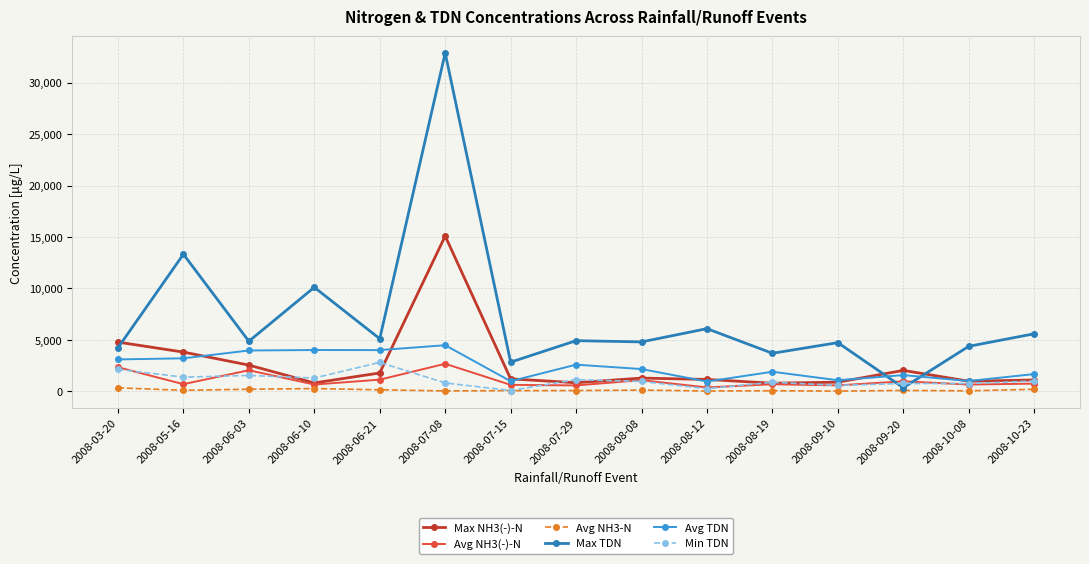

What is the difference between the maximum and minimum values in the Avg NH3-N series?

322